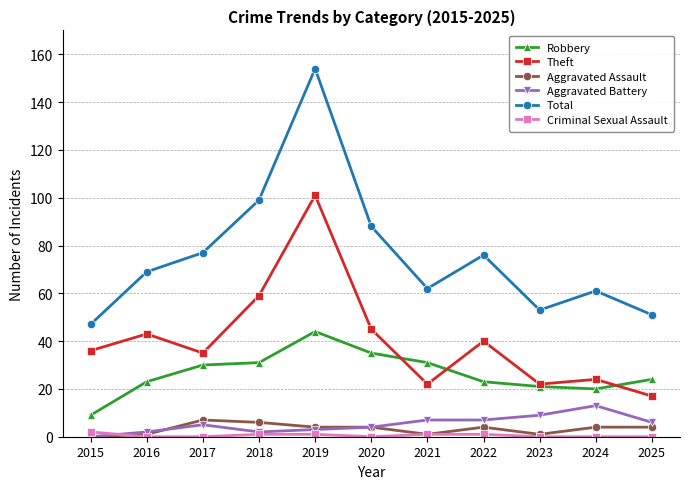

Which series has the largest total across all categories?

Total